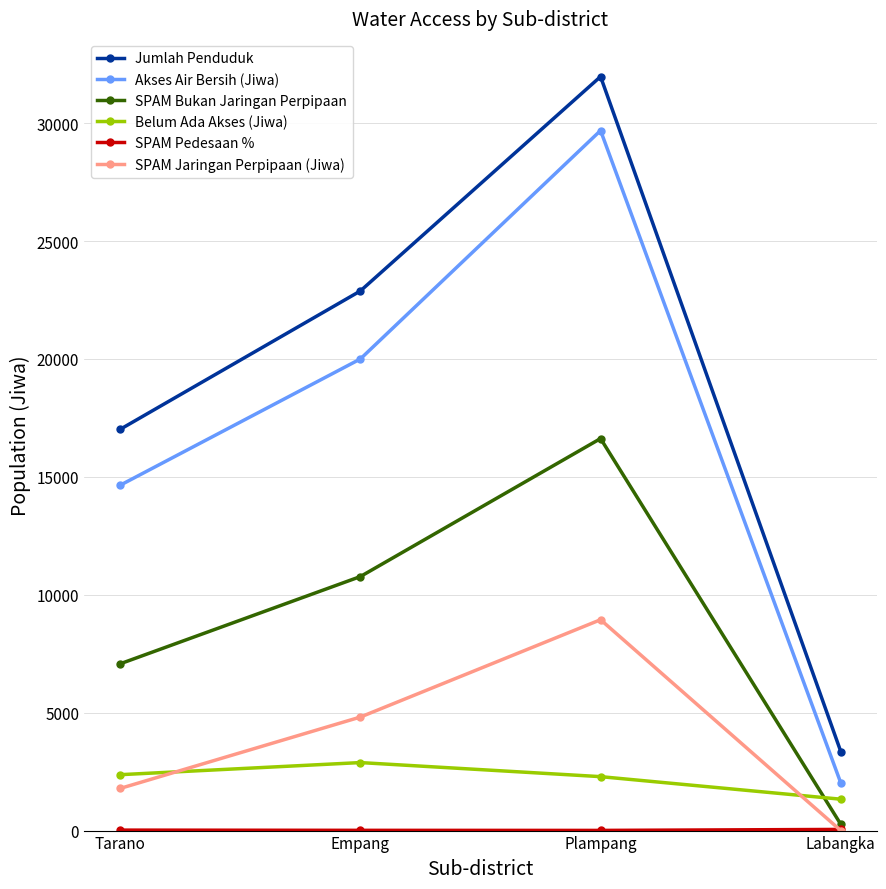

Which category has the lowest value in the Belum Ada Akses (Jiwa) series?

Labangka